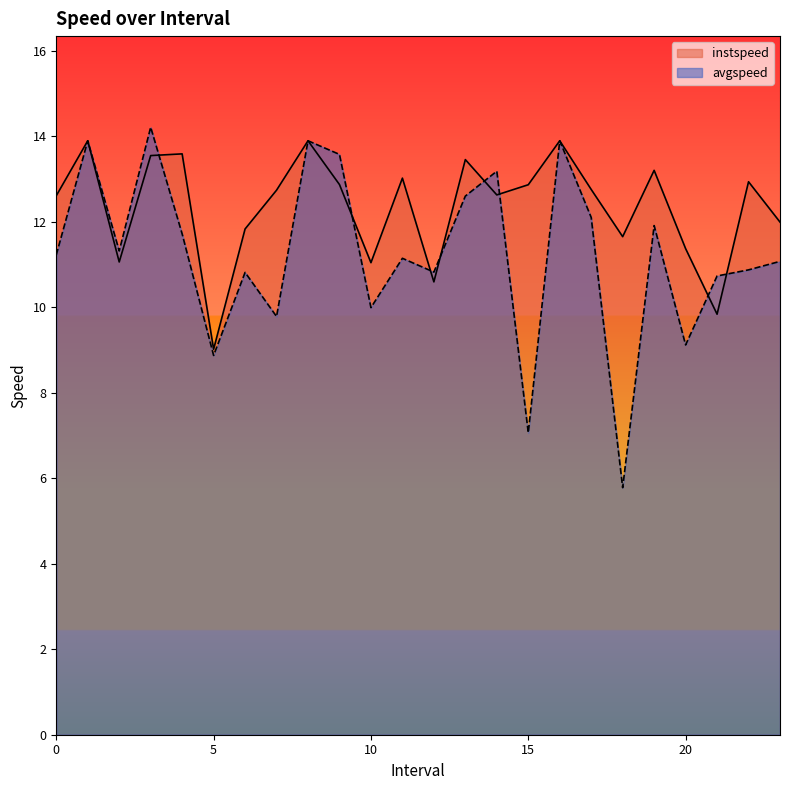

Rank the categories by instspeed value from highest to lowest.

1.0, 8.0, 16.0, 4.0, 3.0, 13.0, 19.0, 11.0, 22.0, 9.0, 15.0, 17.0, 7.0, 14.0, 0.0, 23.0, 6.0, 18.0, 20.0, 2.0, 10.0, 12.0, 21.0, 5.0